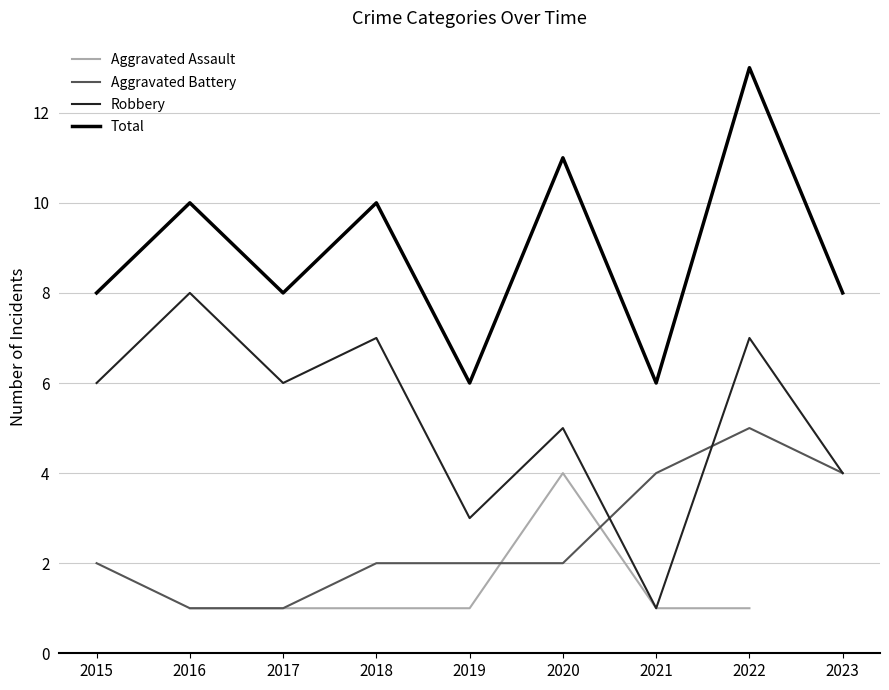

Between 2018 and 2015, which is larger?

2015